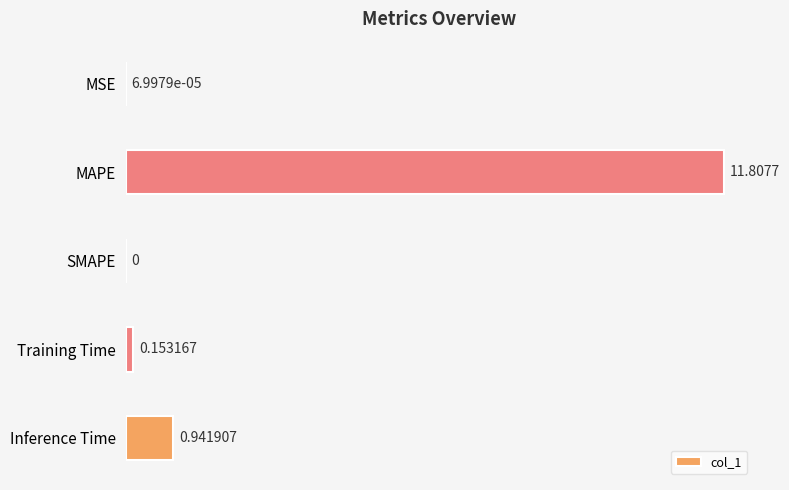

How many distinct data groups are displayed?

1